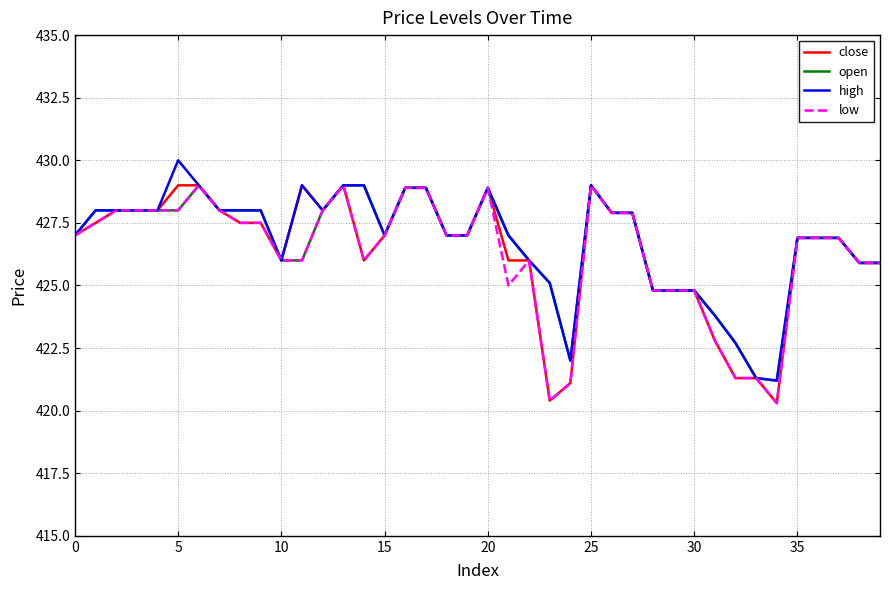

What is the maximum value shown in the chart?

430.0